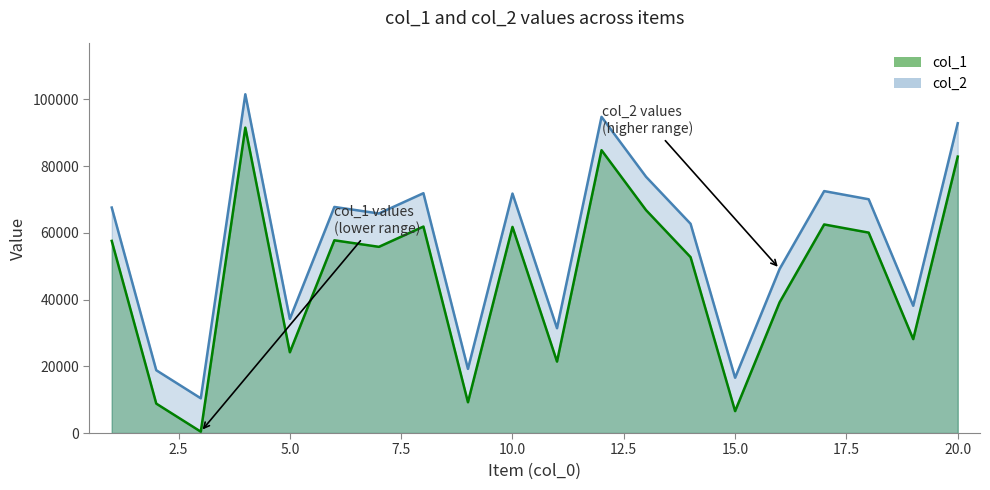

What is the difference between the maximum and minimum values in the col_2 series?

91144